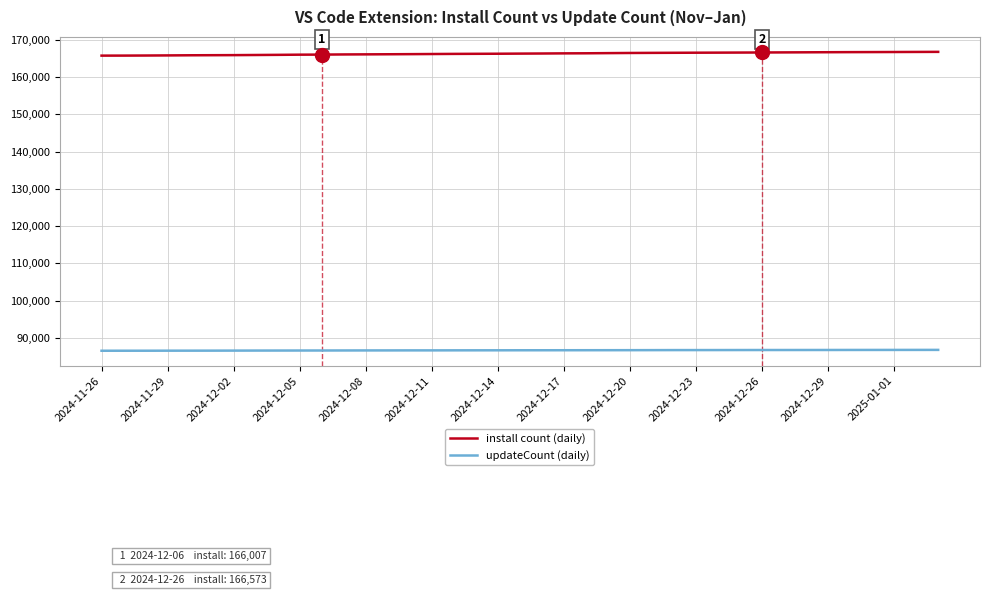

What is the greatest value displayed?

166740